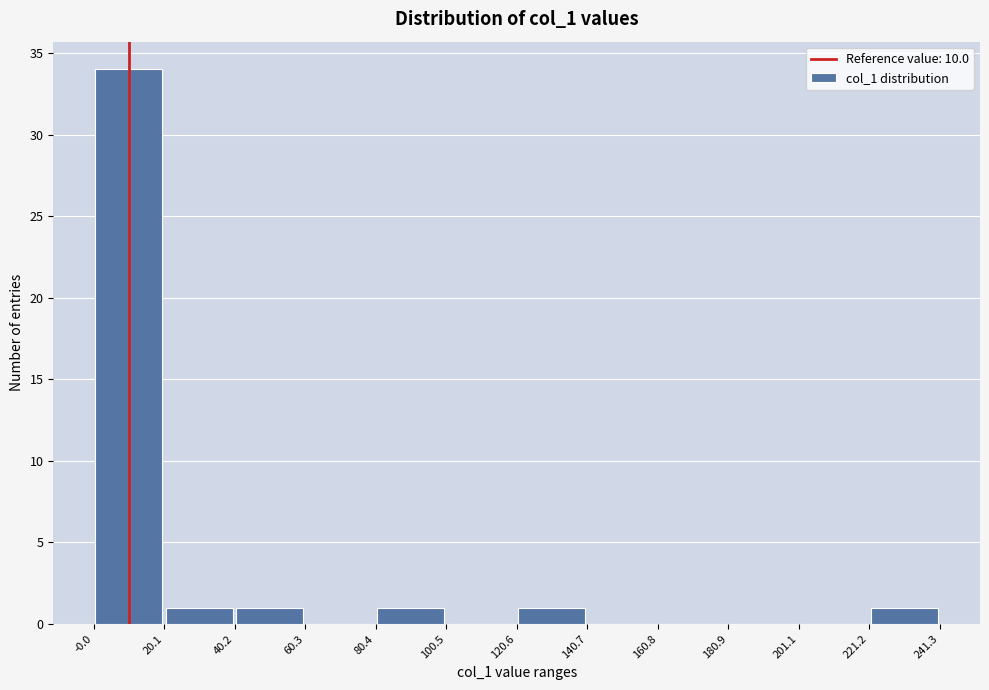

Which range on the x-axis has the tallest bar?

-0.0 to 20.1